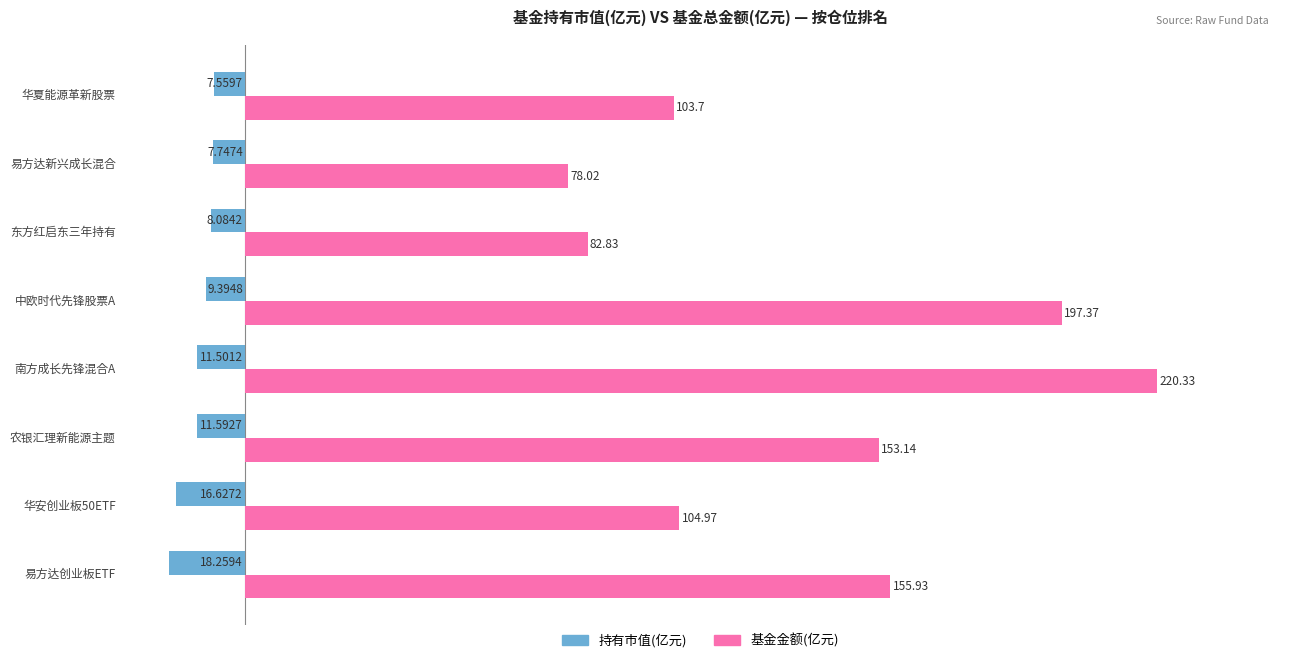

Rank the series by their maximum value, from highest to lowest.

基金金额(亿元), 持有市值(亿元)